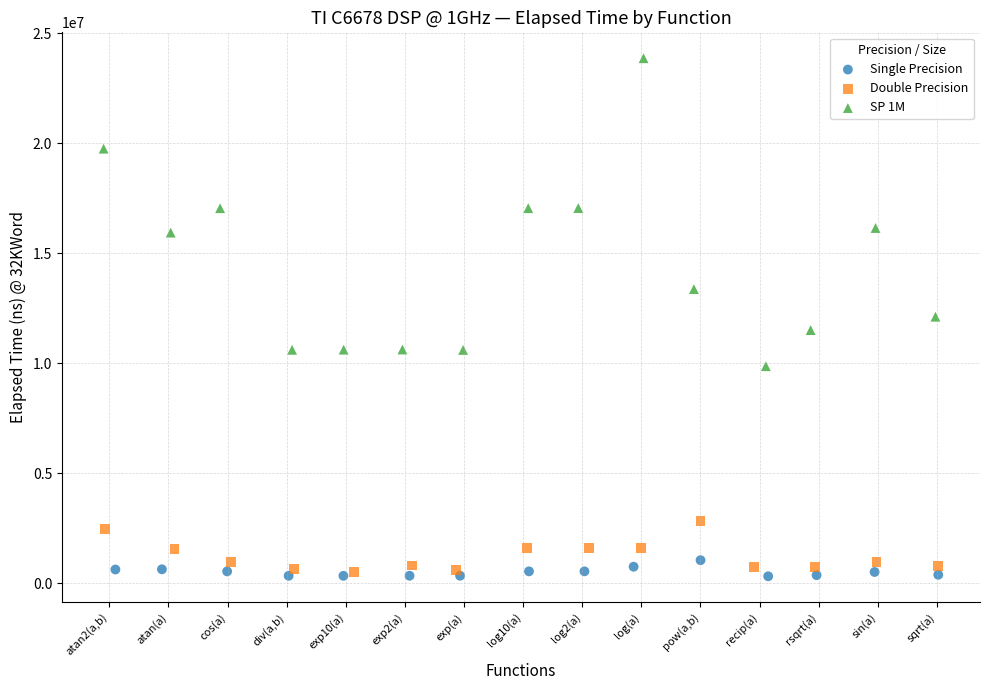

Which series has the widest spread of Y values?

SP 1M